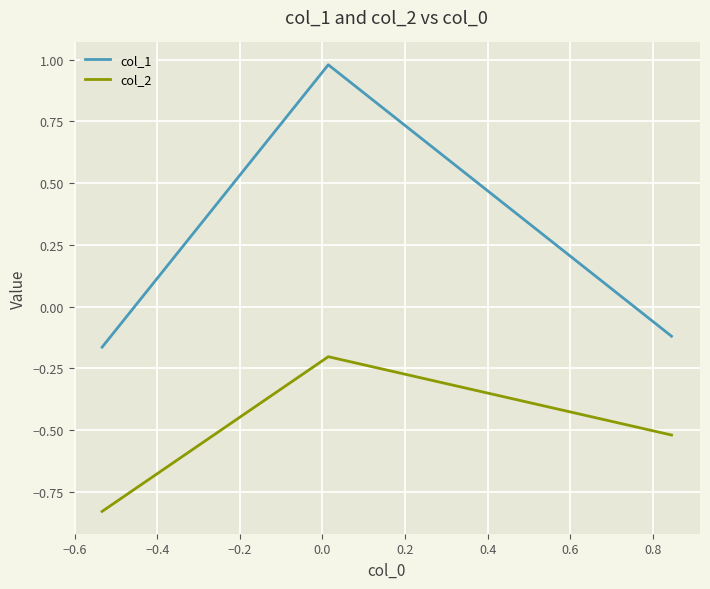

What is the difference between the maximum and minimum values in the col_2 series?

0.6